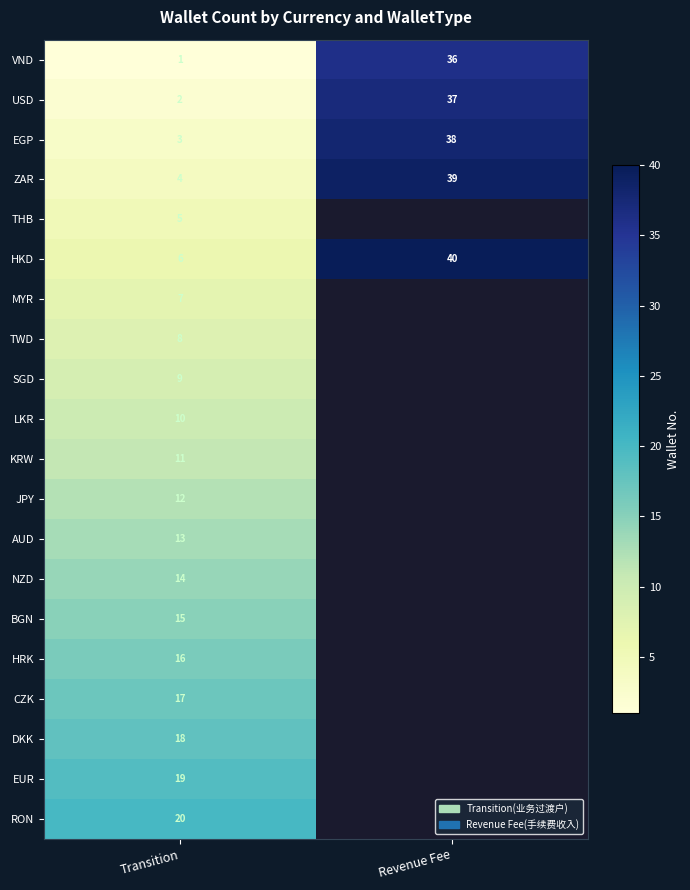

Which category has the highest value in the USD series?

Revenue Fee